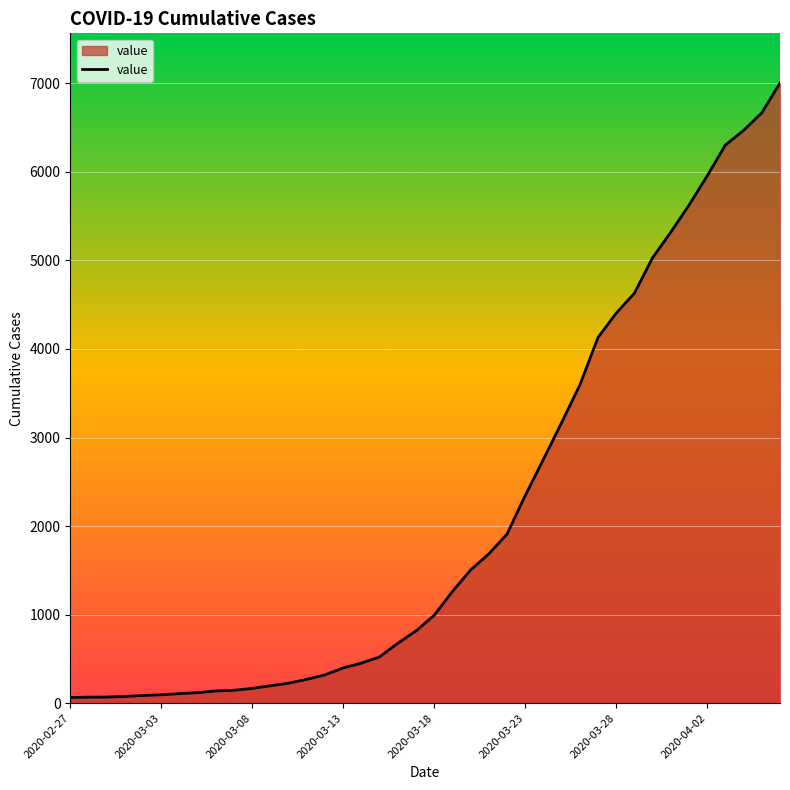

What is the maximum value shown in the chart?

7004